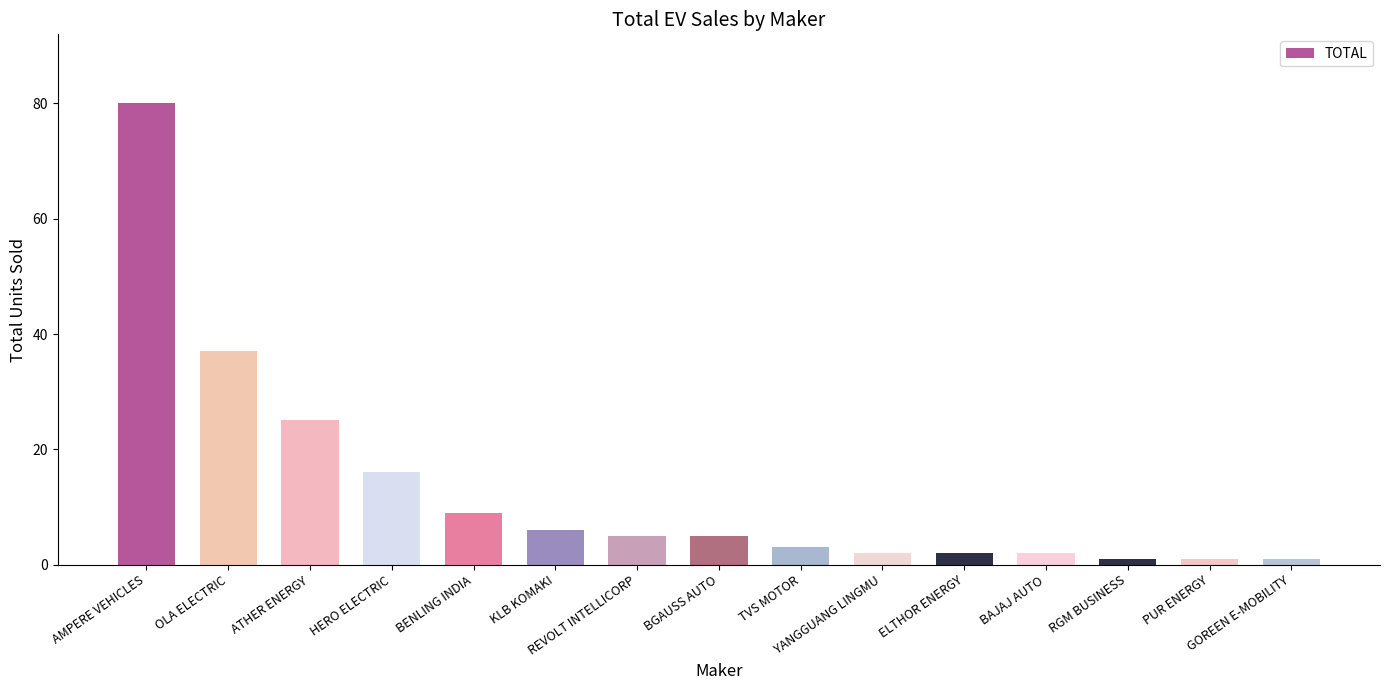

What is the sum of all values?

195